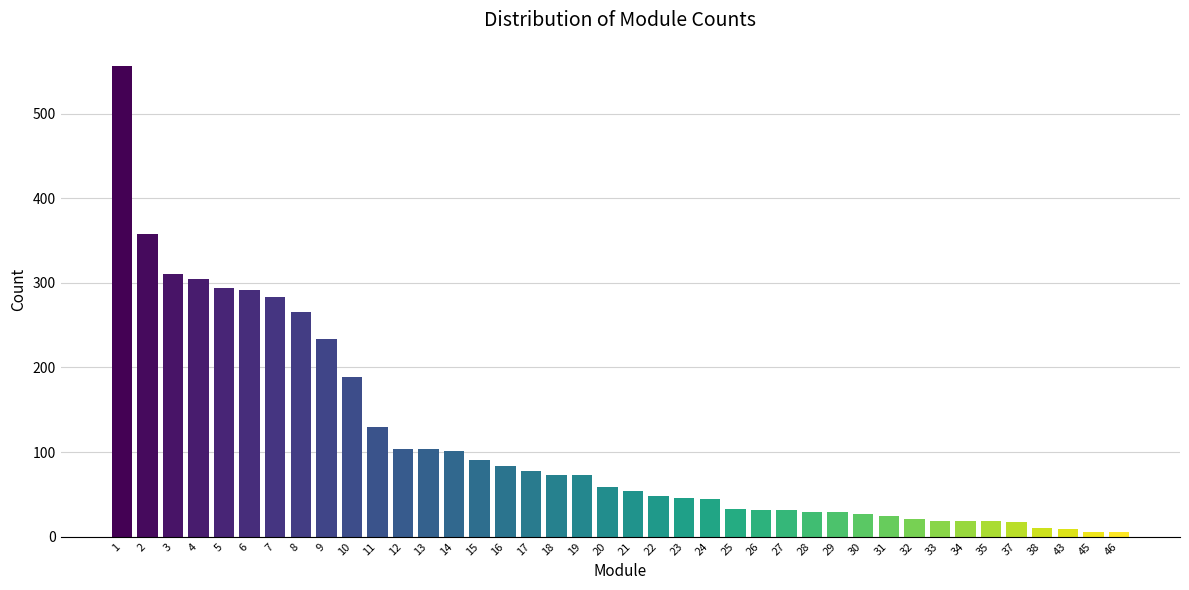

What is the change in value from 10 to 34?

-170